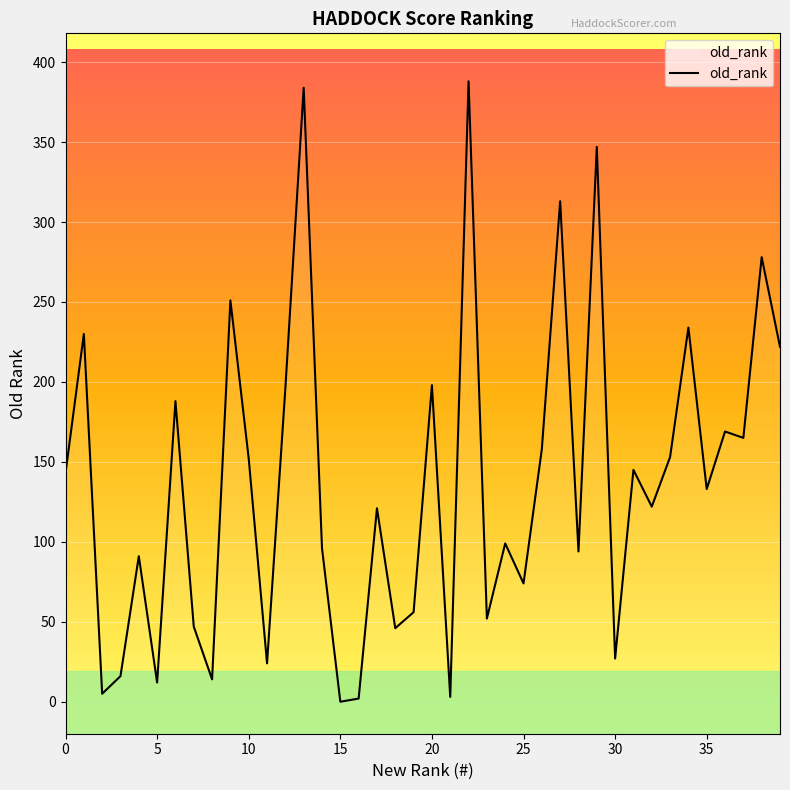

What is the difference between the maximum and minimum values?

388